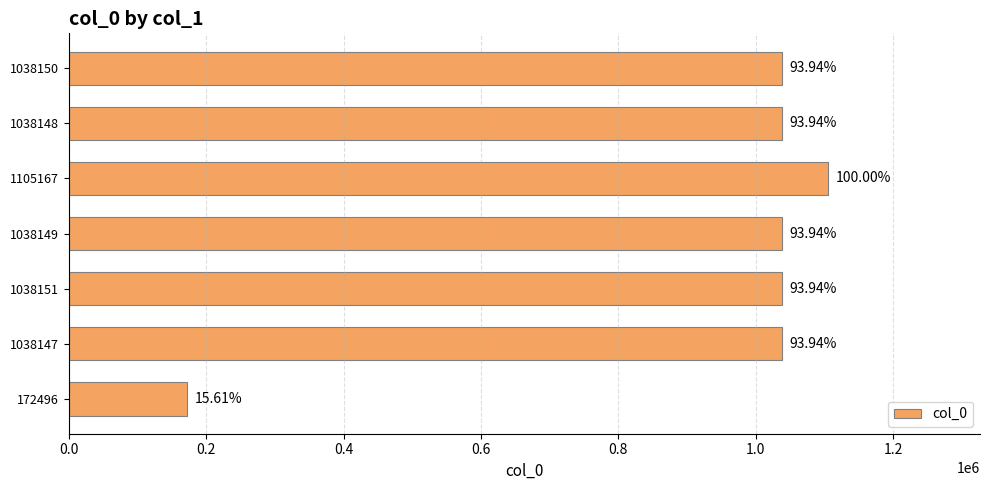

What is the difference between the maximum and minimum values?

932671